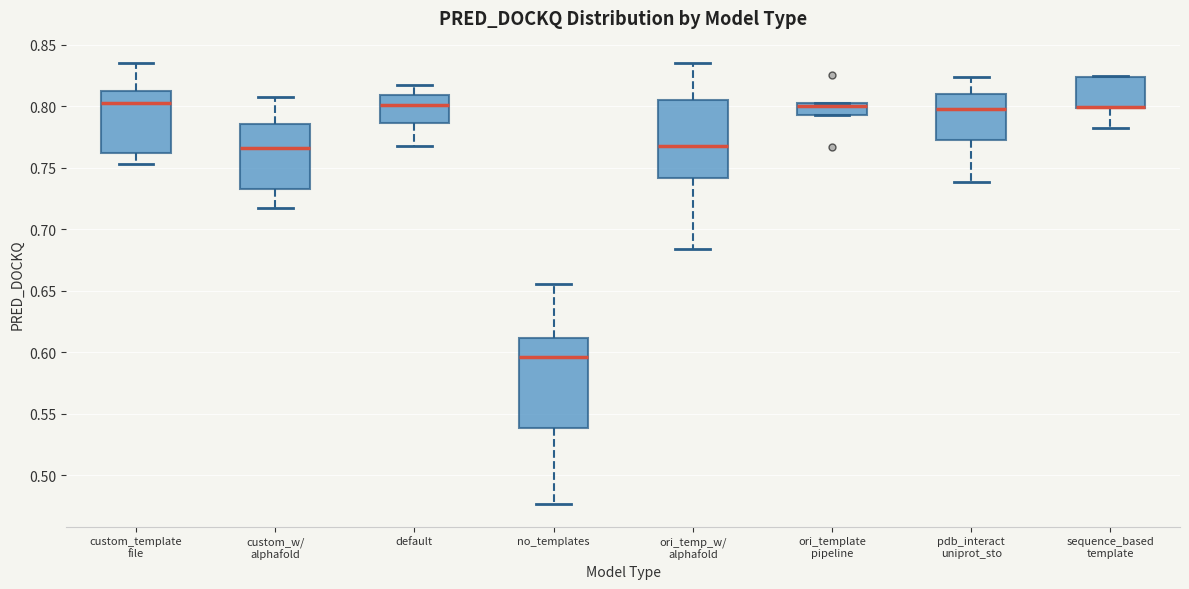

Which box is the tallest, from its lower edge to its upper edge?

no_templates